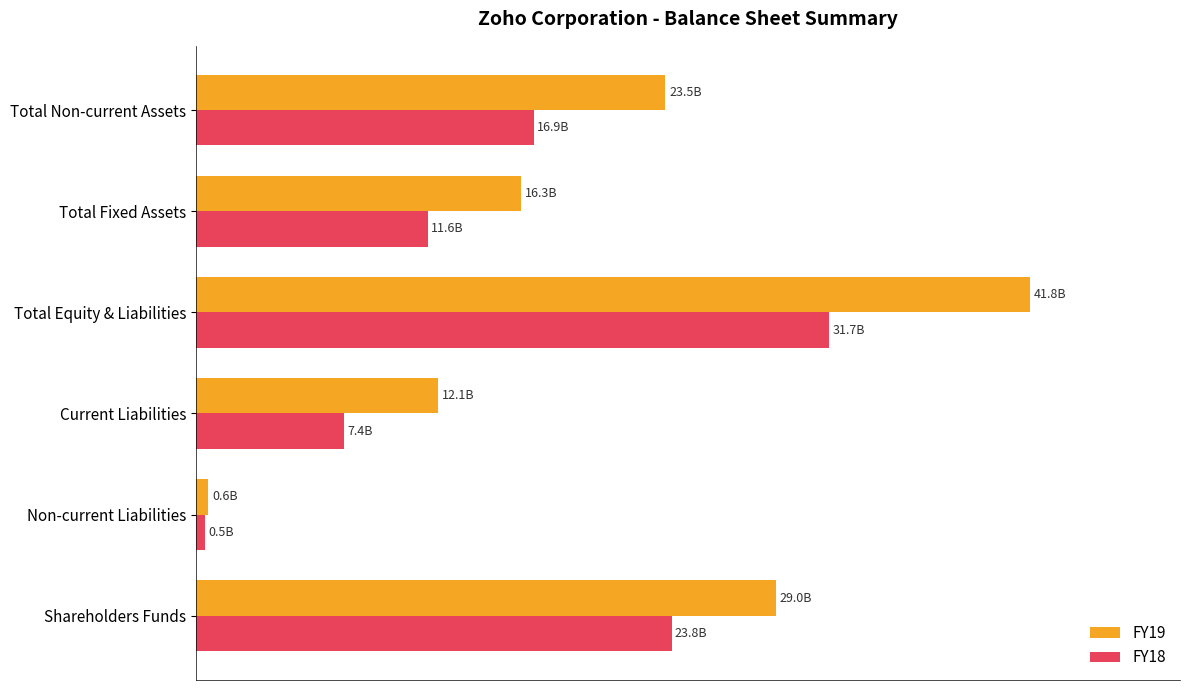

Where is FY18 nearest to the value 16104976500?

Total Non-current Assets